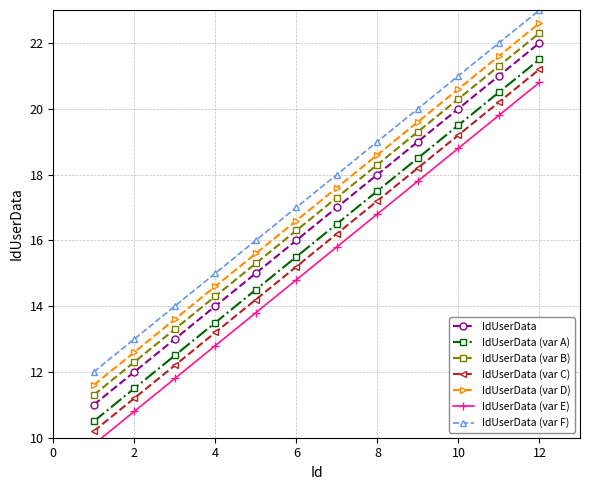

The value of IdUserData (var A) at 6 is 6.5. True or false?

False